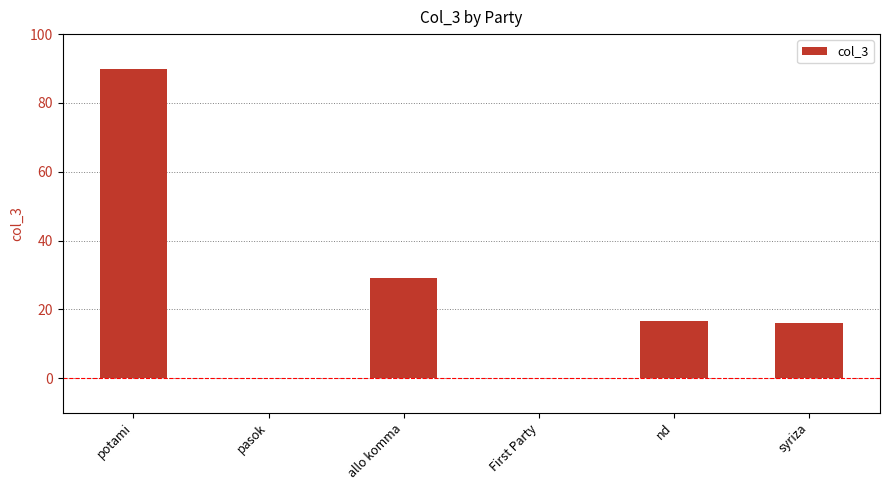

The chart shows a value of 90.0 at potami. True or false?

True